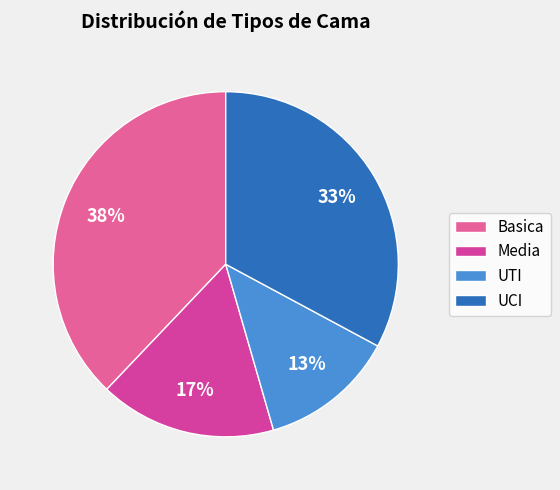

How many slices are in this pie chart?

4